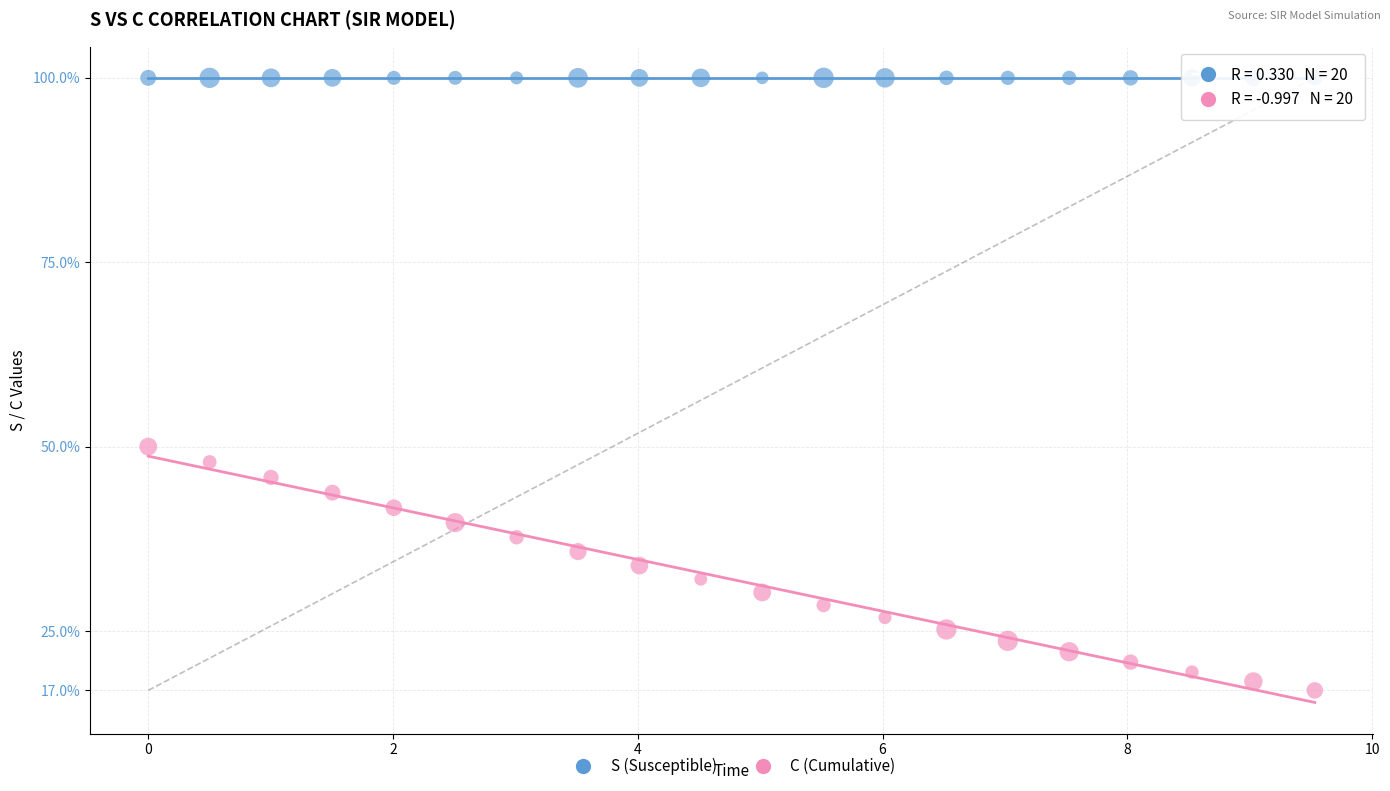

Across all data points, what is the range of X values (max minus min)?

9.5